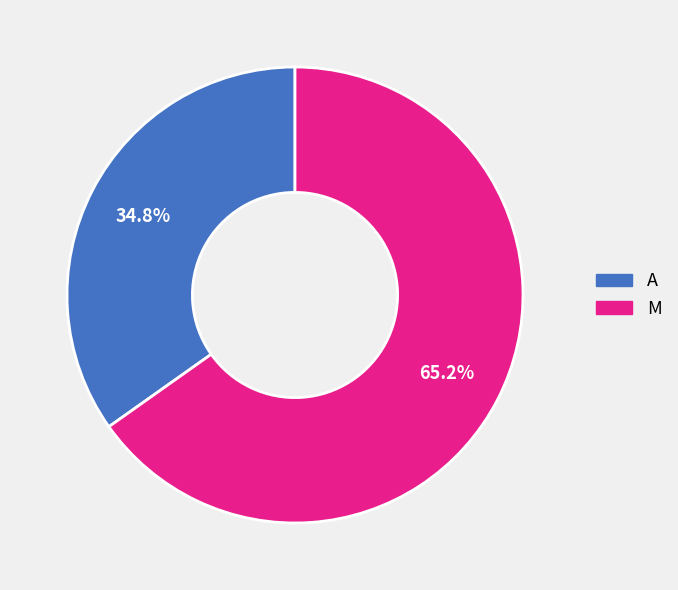

Rank the categories by value from lowest to highest.

A, M